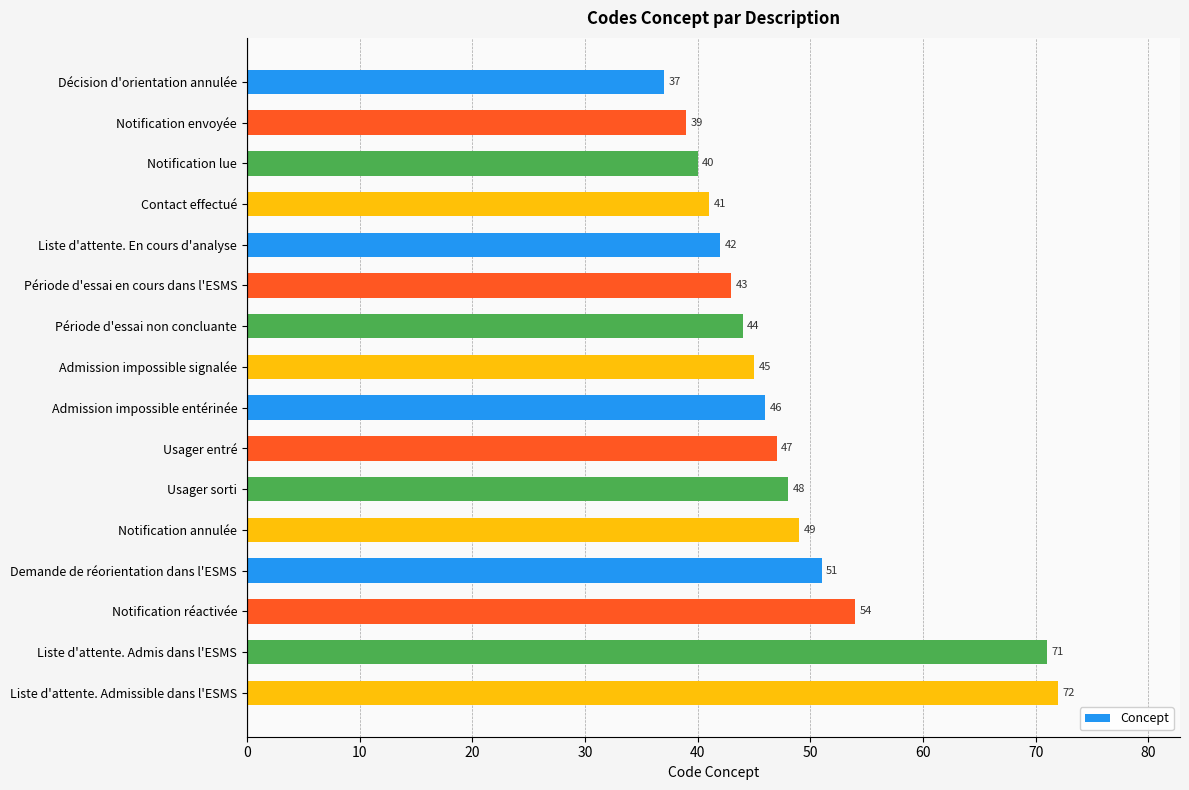

What position from the bottom is Admission impossible signalée?

9